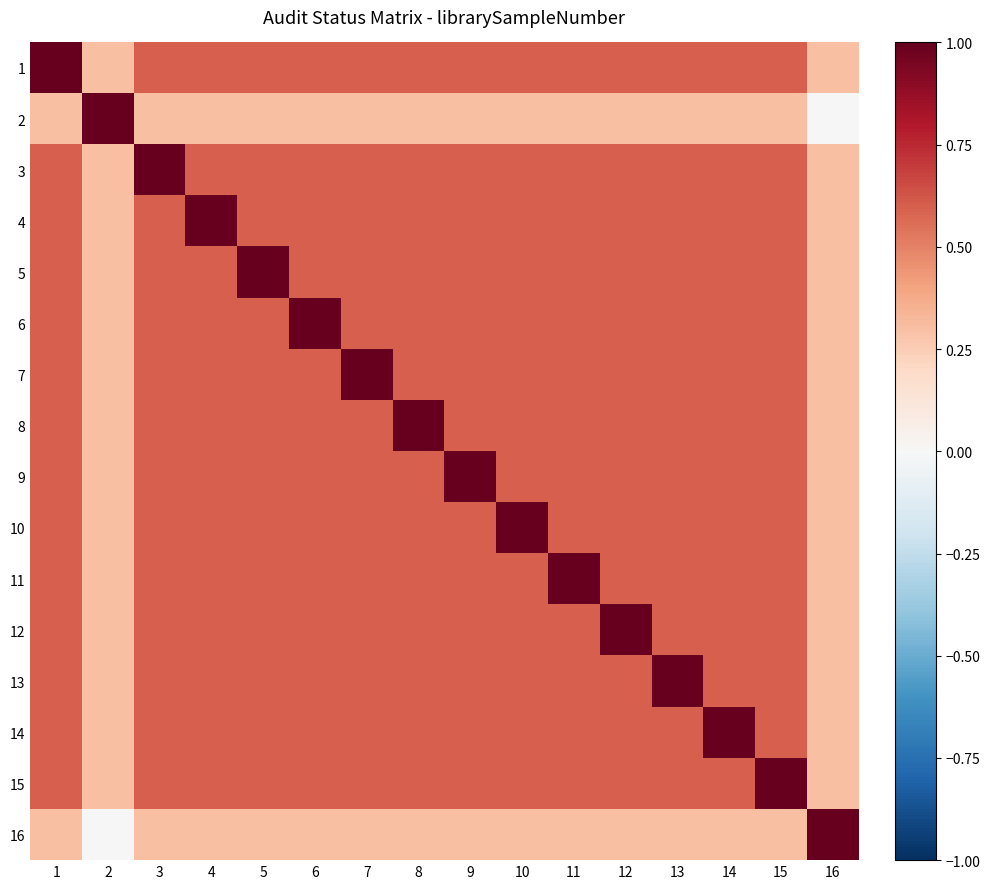

Reading left to right, transcribe all the data shown in this chart.

1: 1=1.0	2=0.3	3=0.6	4=0.6	5=0.6	6=0.6	7=0.6	8=0.6	9=0.6	10=0.6	11=0.6	12=0.6	13=0.6	14=0.6	15=0.6	16=0.3
2: 1=0.3	2=1.0	3=0.3	4=0.3	5=0.3	6=0.3	7=0.3	8=0.3	9=0.3	10=0.3	11=0.3	12=0.3	13=0.3	14=0.3	15=0.3	16=0.0
3: 1=0.6	2=0.3	3=1.0	4=0.6	5=0.6	6=0.6	7=0.6	8=0.6	9=0.6	10=0.6	11=0.6	12=0.6	13=0.6	14=0.6	15=0.6	16=0.3
4: 1=0.6	2=0.3	3=0.6	4=1.0	5=0.6	6=0.6	7=0.6	8=0.6	9=0.6	10=0.6	11=0.6	12=0.6	13=0.6	14=0.6	15=0.6	16=0.3
5: 1=0.6	2=0.3	3=0.6	4=0.6	5=1.0	6=0.6	7=0.6	8=0.6	9=0.6	10=0.6	11=0.6	12=0.6	13=0.6	14=0.6	15=0.6	16=0.3
6: 1=0.6	2=0.3	3=0.6	4=0.6	5=0.6	6=1.0	7=0.6	8=0.6	9=0.6	10=0.6	11=0.6	12=0.6	13=0.6	14=0.6	15=0.6	16=0.3
7: 1=0.6	2=0.3	3=0.6	4=0.6	5=0.6	6=0.6	7=1.0	8=0.6	9=0.6	10=0.6	11=0.6	12=0.6	13=0.6	14=0.6	15=0.6	16=0.3
8: 1=0.6	2=0.3	3=0.6	4=0.6	5=0.6	6=0.6	7=0.6	8=1.0	9=0.6	10=0.6	11=0.6	12=0.6	13=0.6	14=0.6	15=0.6	16=0.3
9: 1=0.6	2=0.3	3=0.6	4=0.6	5=0.6	6=0.6	7=0.6	8=0.6	9=1.0	10=0.6	11=0.6	12=0.6	13=0.6	14=0.6	15=0.6	16=0.3
10: 1=0.6	2=0.3	3=0.6	4=0.6	5=0.6	6=0.6	7=0.6	8=0.6	9=0.6	10=1.0	11=0.6	12=0.6	13=0.6	14=0.6	15=0.6	16=0.3
11: 1=0.6	2=0.3	3=0.6	4=0.6	5=0.6	6=0.6	7=0.6	8=0.6	9=0.6	10=0.6	11=1.0	12=0.6	13=0.6	14=0.6	15=0.6	16=0.3
12: 1=0.6	2=0.3	3=0.6	4=0.6	5=0.6	6=0.6	7=0.6	8=0.6	9=0.6	10=0.6	11=0.6	12=1.0	13=0.6	14=0.6	15=0.6	16=0.3
13: 1=0.6	2=0.3	3=0.6	4=0.6	5=0.6	6=0.6	7=0.6	8=0.6	9=0.6	10=0.6	11=0.6	12=0.6	13=1.0	14=0.6	15=0.6	16=0.3
14: 1=0.6	2=0.3	3=0.6	4=0.6	5=0.6	6=0.6	7=0.6	8=0.6	9=0.6	10=0.6	11=0.6	12=0.6	13=0.6	14=1.0	15=0.6	16=0.3
15: 1=0.6	2=0.3	3=0.6	4=0.6	5=0.6	6=0.6	7=0.6	8=0.6	9=0.6	10=0.6	11=0.6	12=0.6	13=0.6	14=0.6	15=1.0	16=0.3
16: 1=0.3	2=0.0	3=0.3	4=0.3	5=0.3	6=0.3	7=0.3	8=0.3	9=0.3	10=0.3	11=0.3	12=0.3	13=0.3	14=0.3	15=0.3	16=1.0